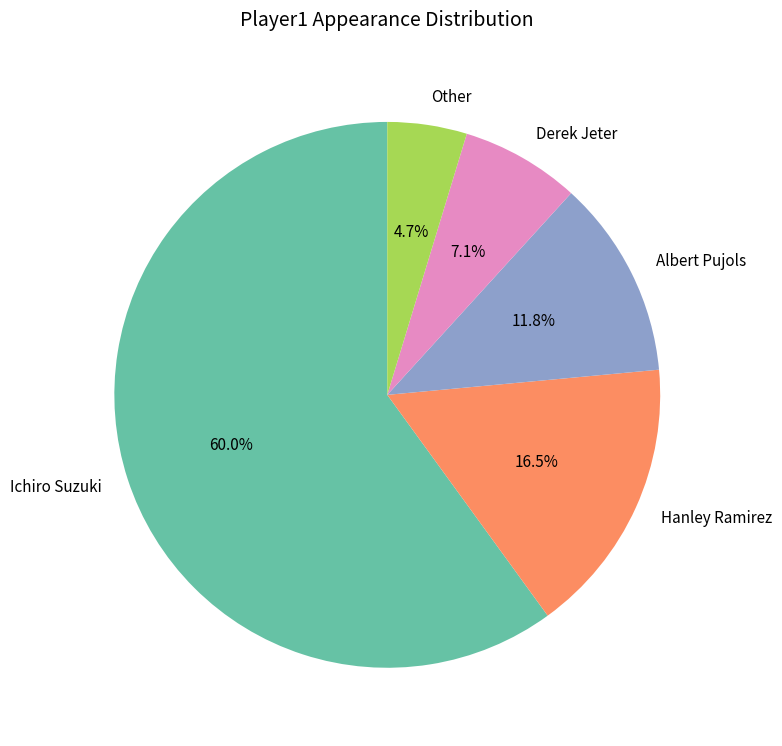

What is the majority slice?

Ichiro Suzuki